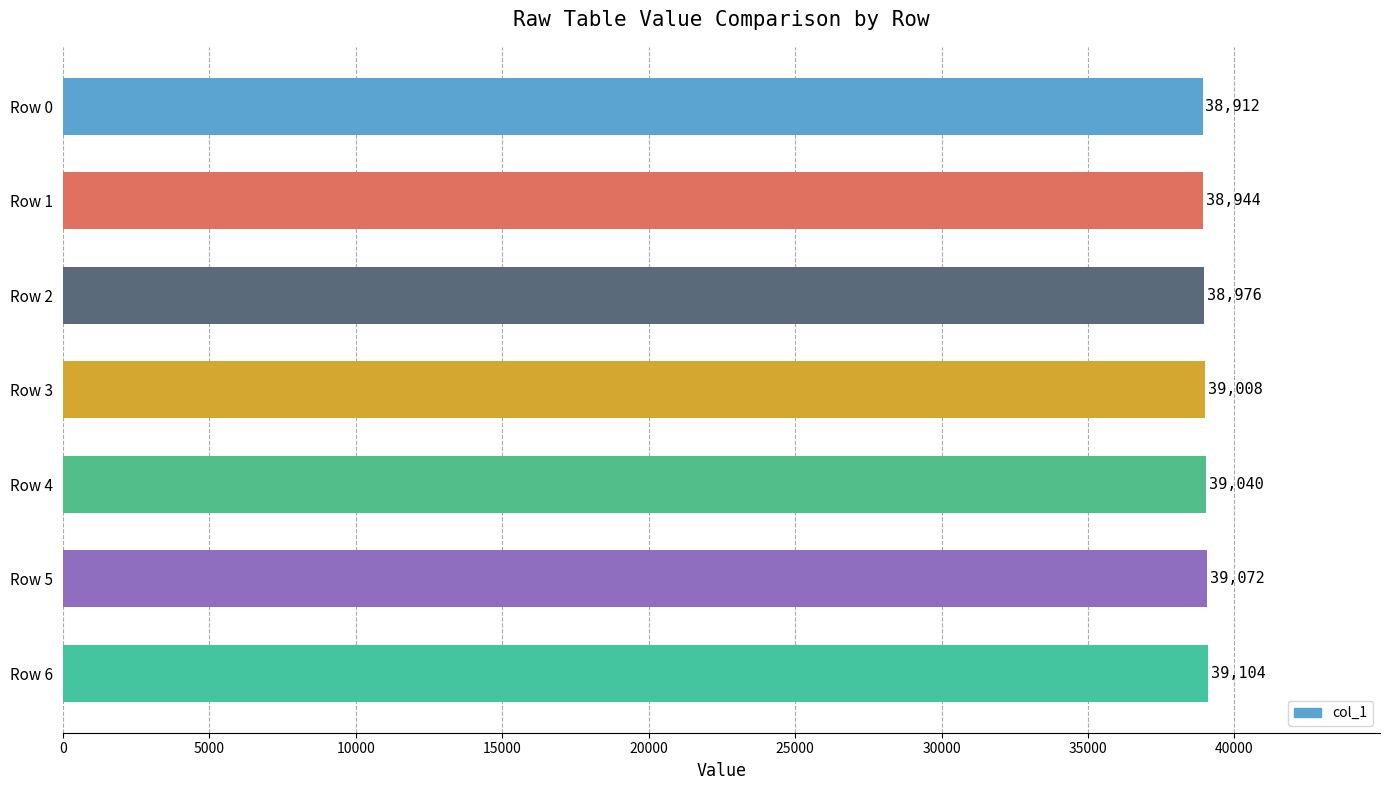

How many data points does each series have?

7